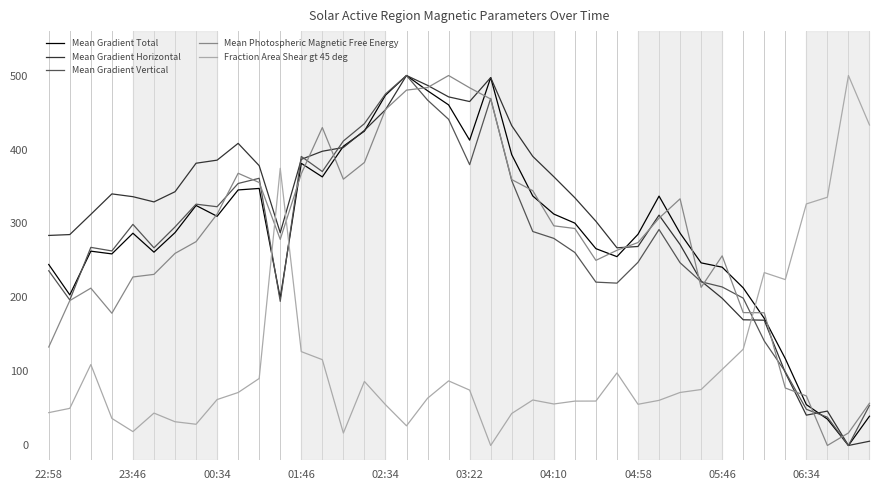

What are all the series names shown in the legend?

Mean Gradient Total, Mean Gradient Horizontal, Mean Gradient Vertical, Mean Photospheric Magnetic Free Energy, Fraction Area Shear gt 45 deg